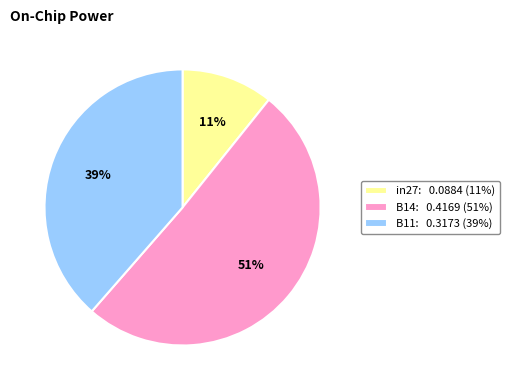

Is the sum of B11: 0.3173 (39%) and in27: 0.0884 (11%) greater than half?

No